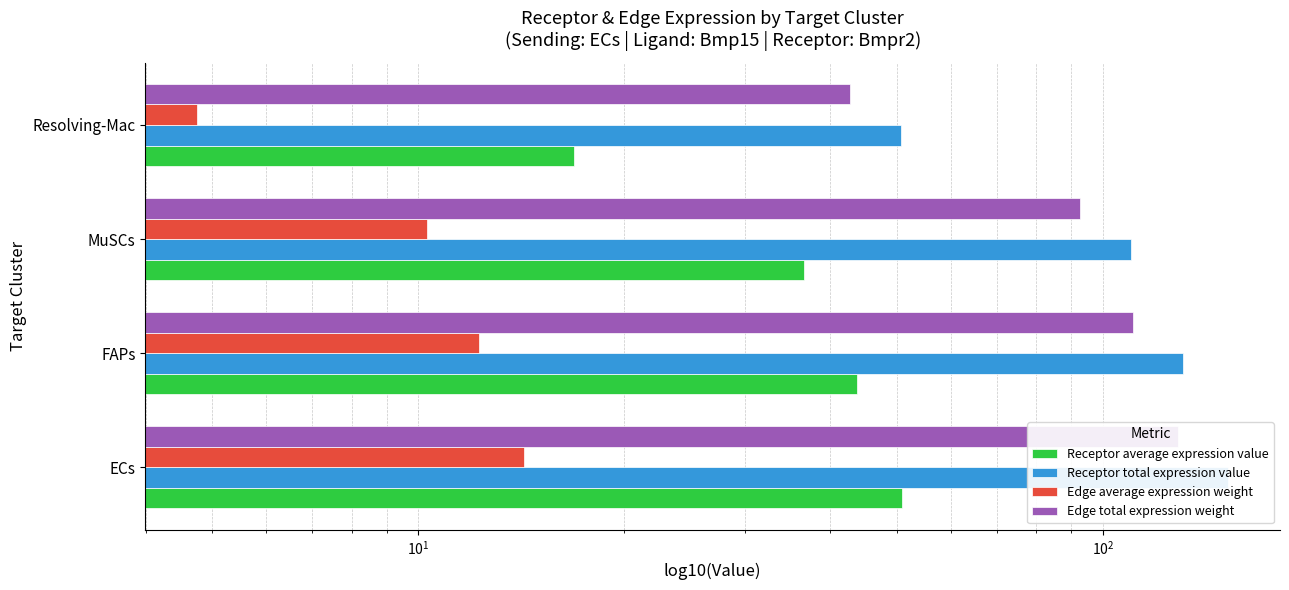

What are all the series names shown in the legend?

Receptor average expression value, Receptor total expression value, Edge average expression weight, Edge total expression weight